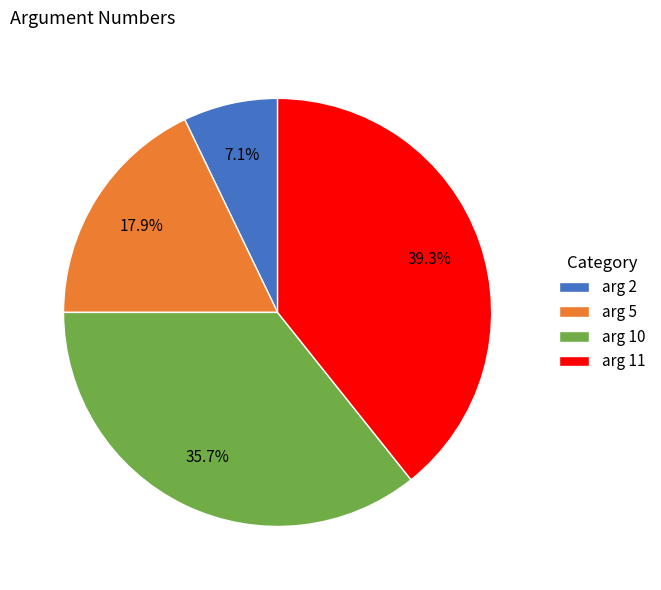

Which category has the biggest portion of the pie?

arg 11